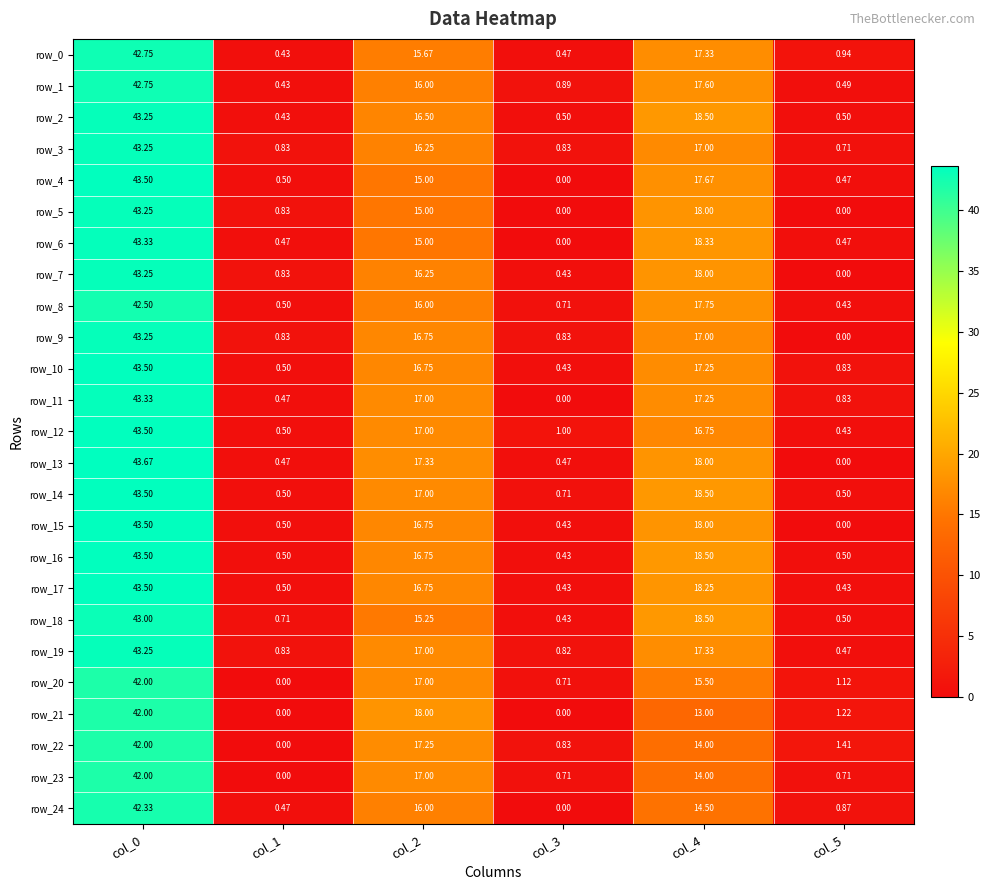

At how many categories does at least one series exceed 20?

1